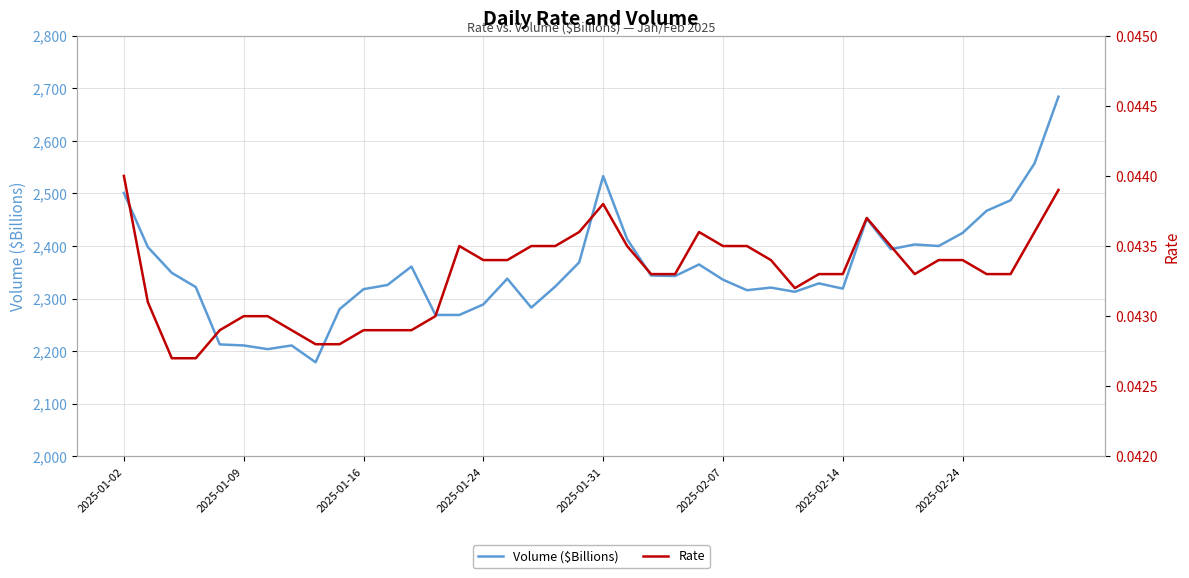

What is the minimum value for Volume ($Billions)?

2179